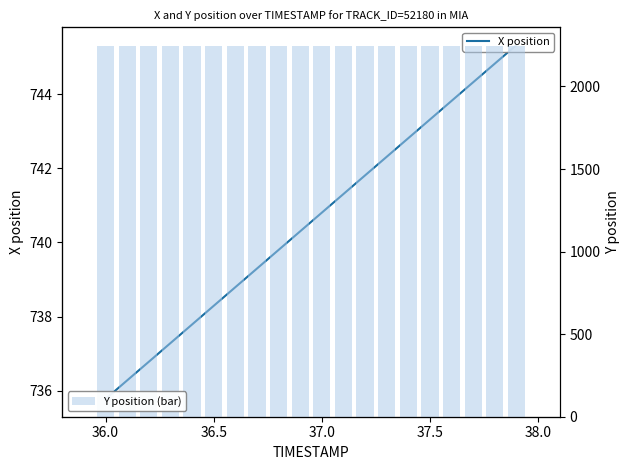

What is the value of the X position bar at the 19th from the left?

744.8